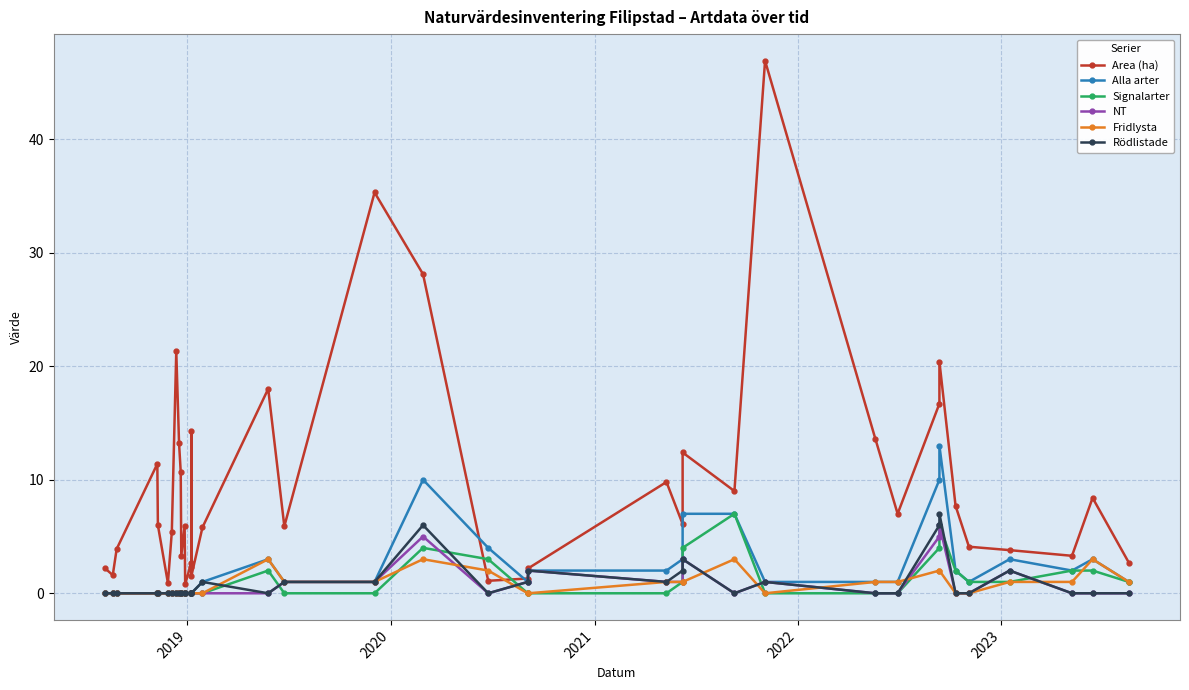

At how many categories does at least one series exceed 18?

5